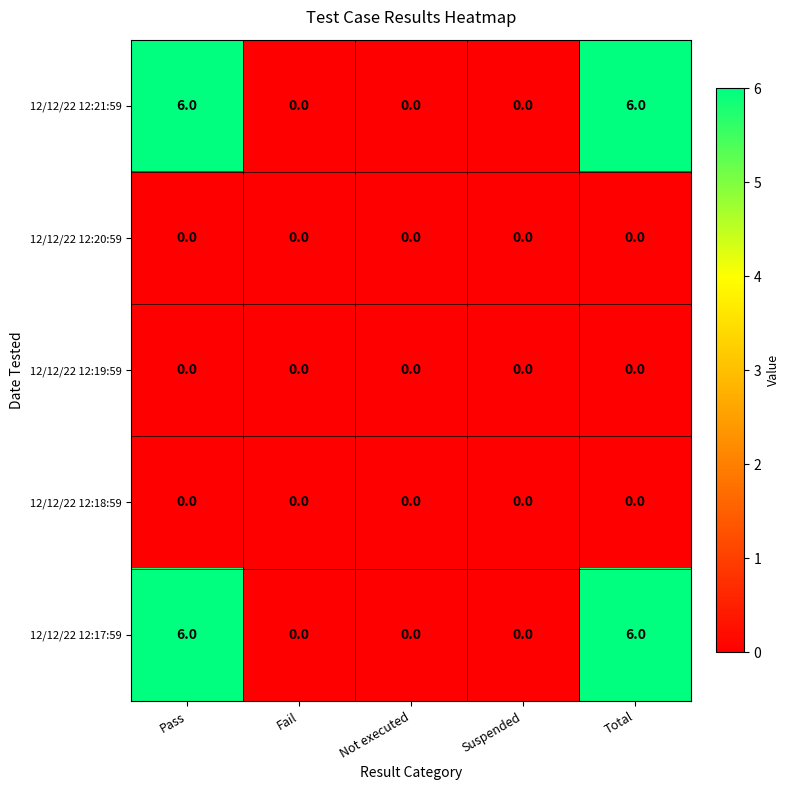

How many distinct data groups are displayed?

5